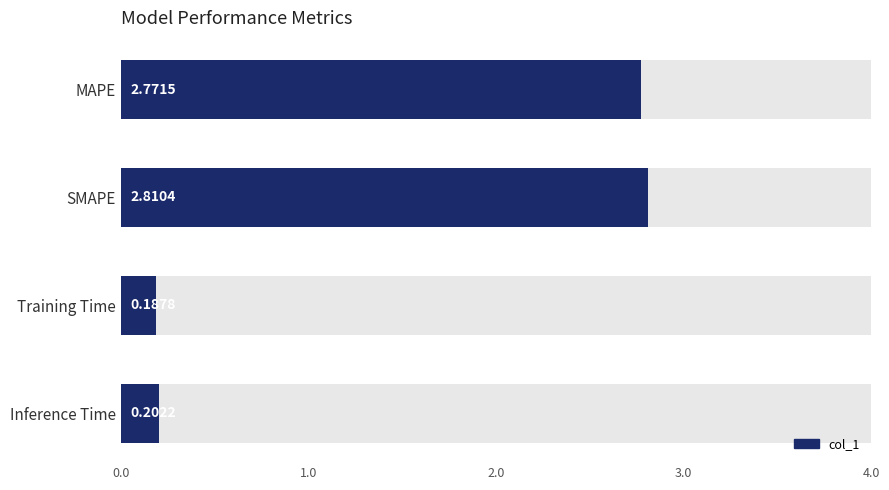

What position from the left is MAPE?

1